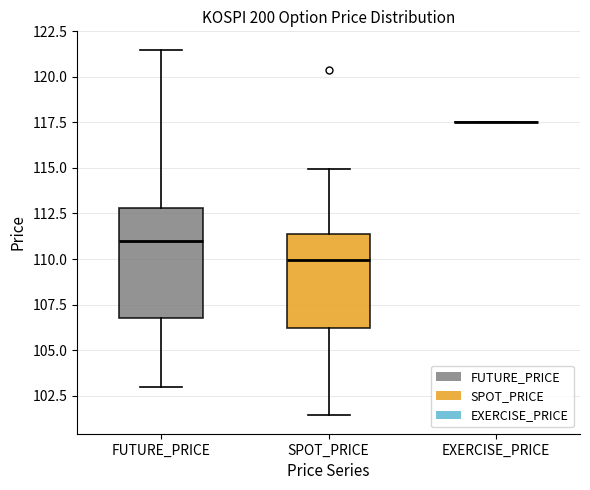

Reading left to right, transcribe this box plot: for each box, give where its median line is, the range the box spans, and where its two whiskers end, as read against the y-axis. The values are not printed on the chart, so give them approximately, as read against the axis.

FUTURE_PRICE: median 111.0, box 106.5 to 113.0, whiskers 103.0 to 121.5
SPOT_PRICE: median 110.0, box 106.0 to 111.5, whiskers 101.5 to 115.0
EXERCISE_PRICE: box collapsed to a line at 117.5, whiskers 117.5 to 117.5